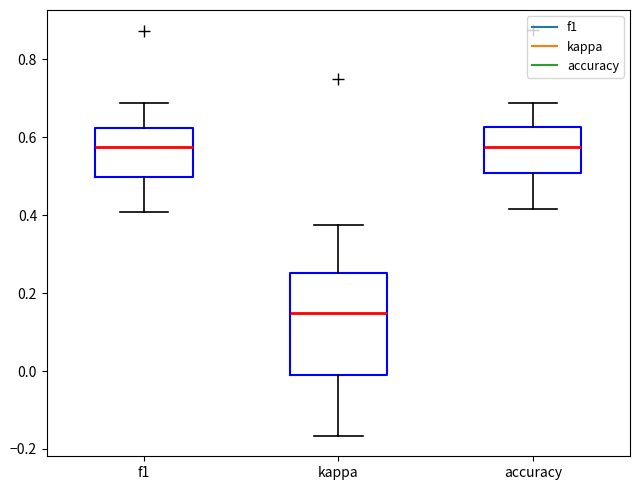

Reading left to right, transcribe this box plot: for each box, give where its median line is, the range the box spans, and where its two whiskers end, as read against the y-axis. The values are not printed on the chart, so give them approximately, as read against the axis.

f1: median 0.58, box 0.50 to 0.62, whiskers 0.40 to 0.68
kappa: median 0.14, box -0.02 to 0.26, whiskers -0.16 to 0.38
accuracy: median 0.58, box 0.50 to 0.62, whiskers 0.42 to 0.68